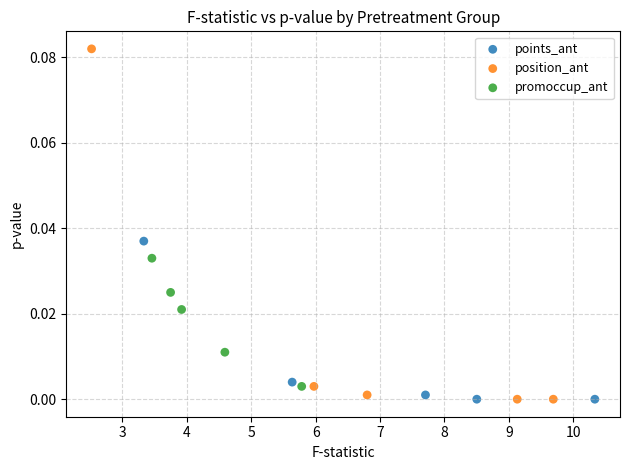

Which series reaches the maximum Y coordinate?

position_ant